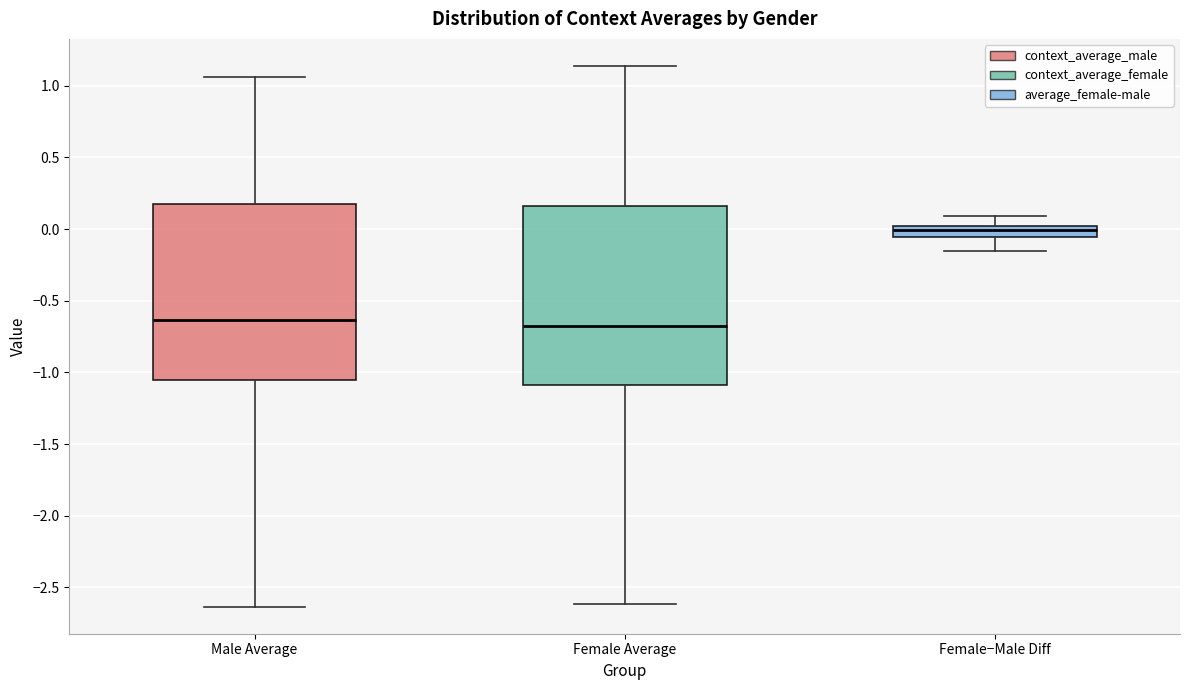

Reading left to right, read every box against the y-axis: the position of its median line, the range the box covers, and the ends of its whiskers. The values are not printed on the chart, so give them approximately, as read against the axis.

Male Average: median -0.65, box -1.05 to 0.15, whiskers -2.65 to 1.05
Female Average: median -0.70, box -1.10 to 0.15, whiskers -2.60 to 1.15
Female−Male Diff: median 0.00 (inside the box), box -0.05 to 0.00, whiskers -0.15 to 0.10